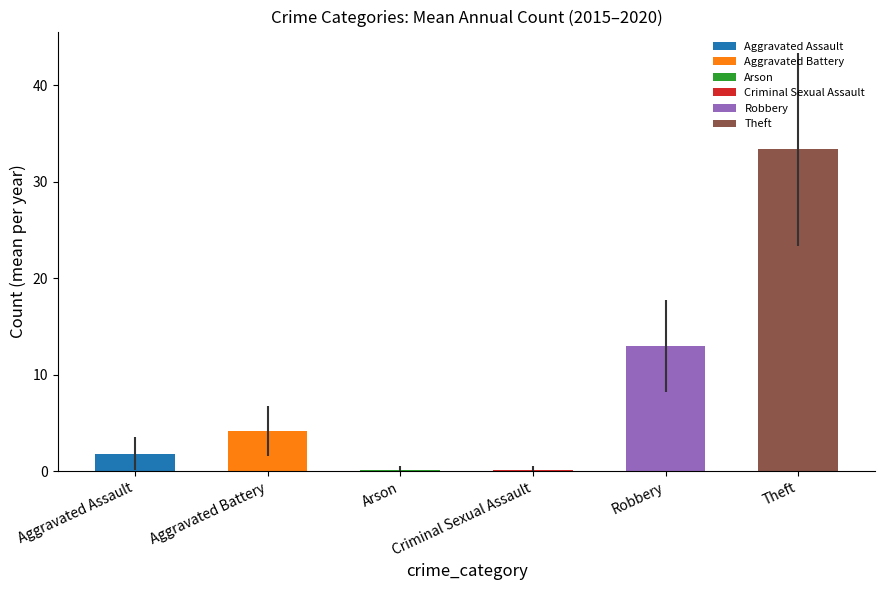

Which has a higher value, Criminal Sexual Assault or Robbery?

Robbery